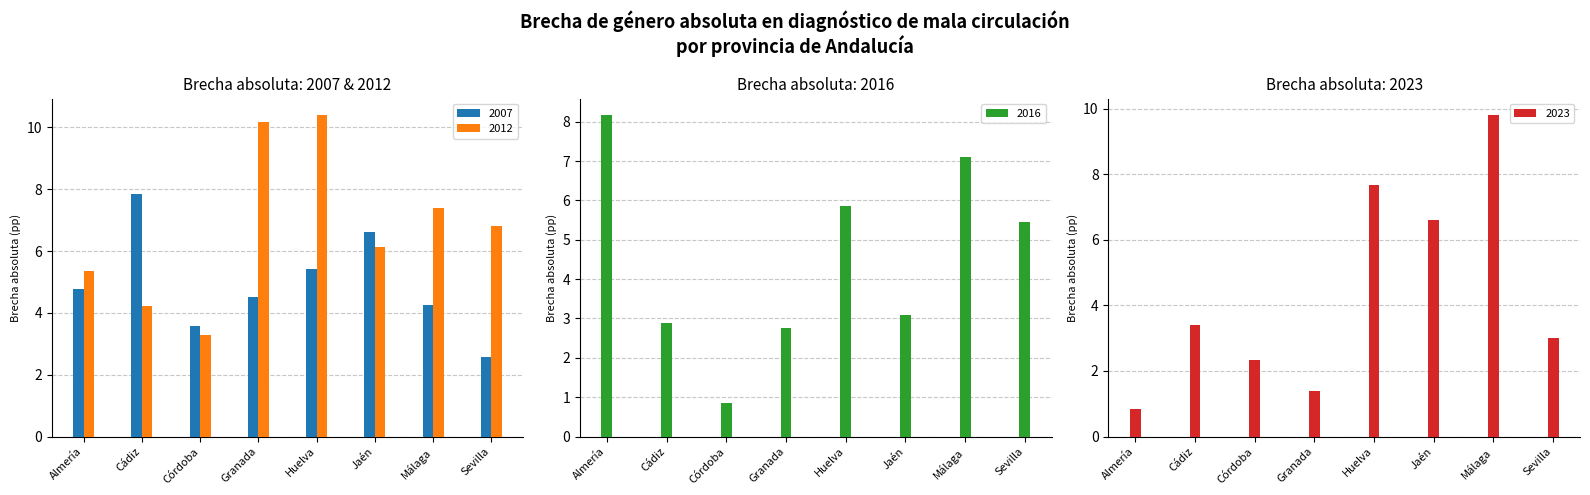

List the series in order of their peak value, highest first.

2012, 2023, 2016, 2007